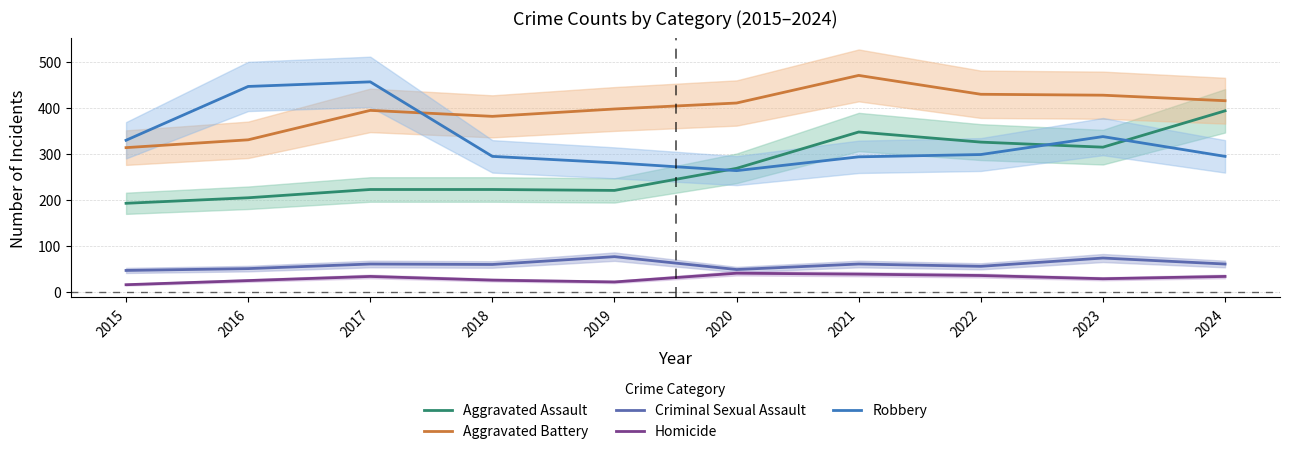

At which label does Robbery reach its peak?

2017